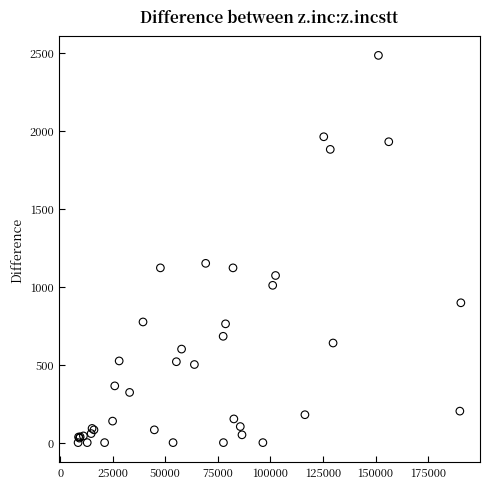

What Y value in the scatter plot is closest to 1242?

1150